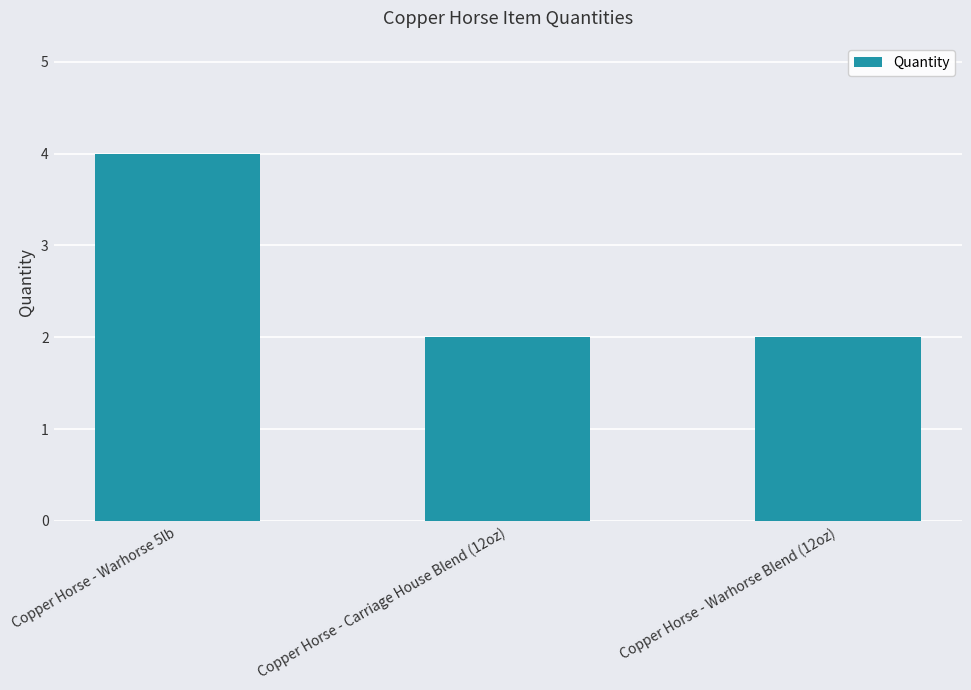

What is the sum of the values at Copper Horse - Carriage House Blend (12oz) and Copper Horse - Warhorse Blend (12oz)?

4